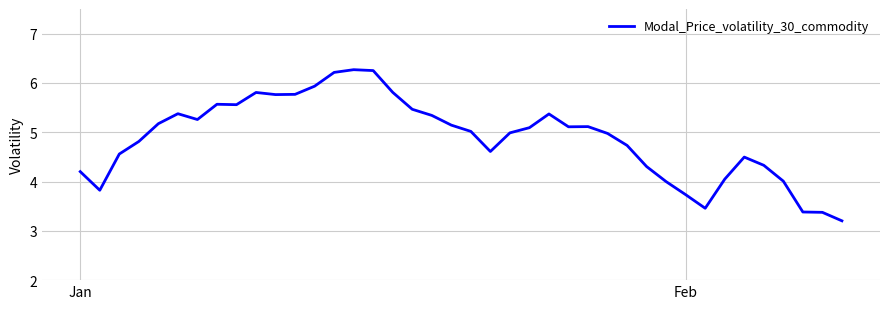

What is the minimum value shown in the chart?

3.2